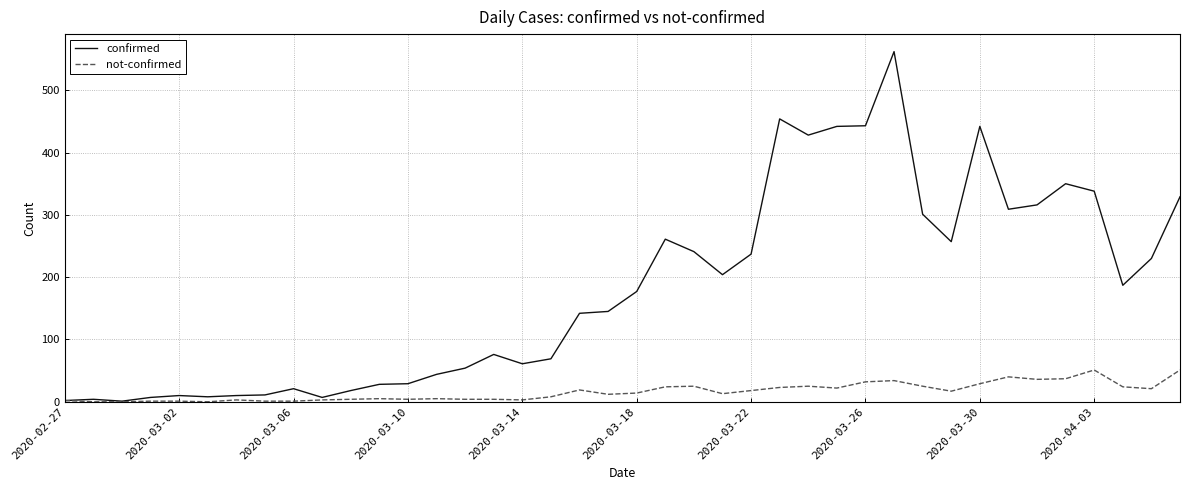

Which series has the widest spread of values?

confirmed